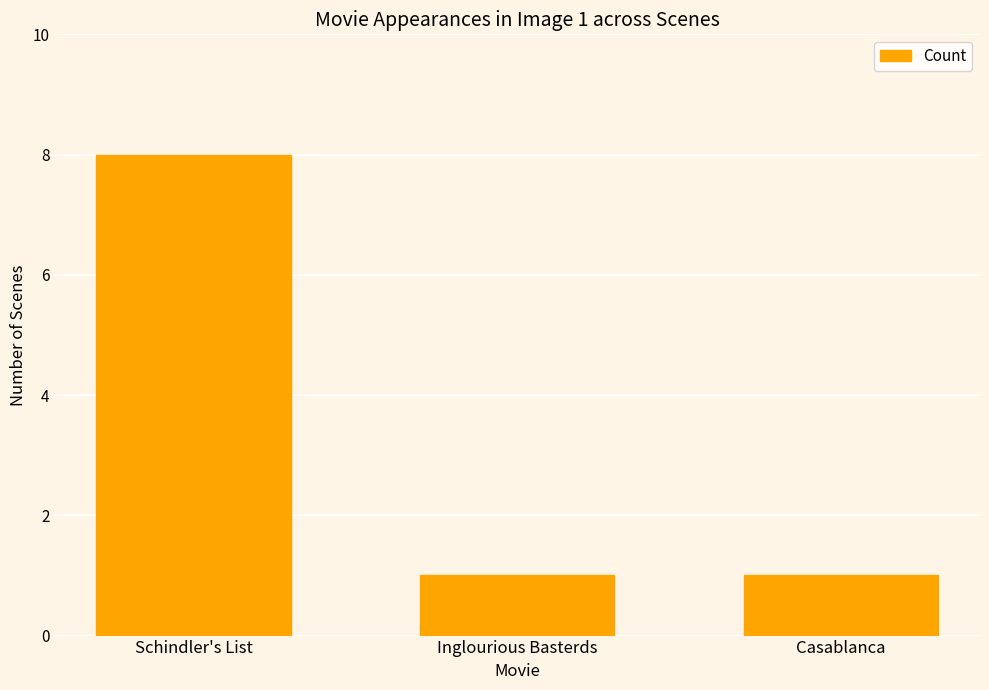

What is the ratio of the value at Inglourious Basterds to the value at Casablanca?

1.0